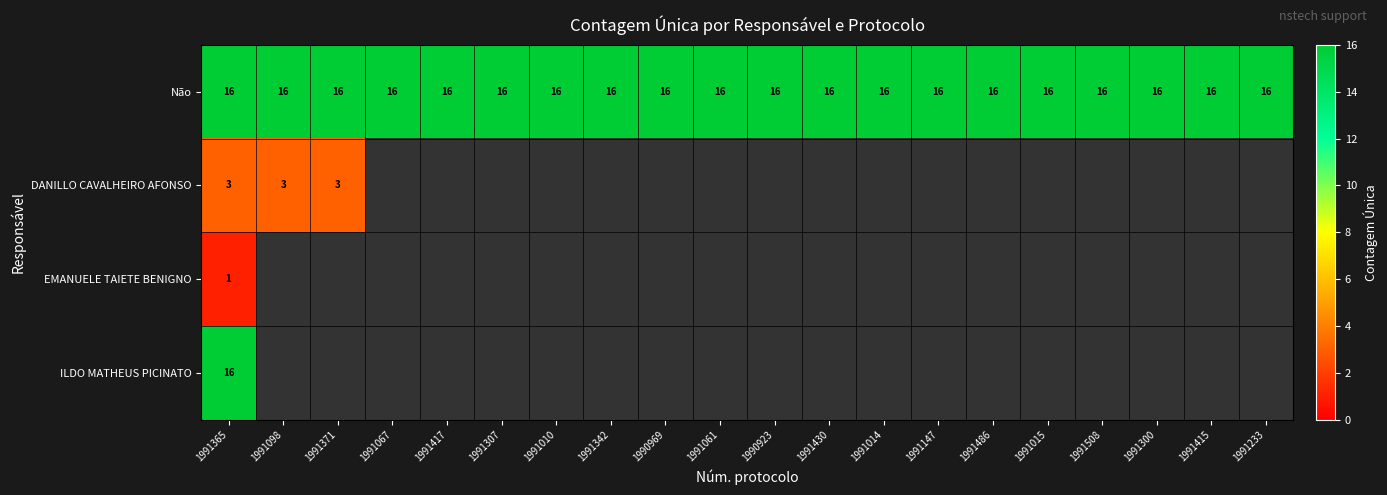

Is it true that Não equals 16 at 1991233?

True